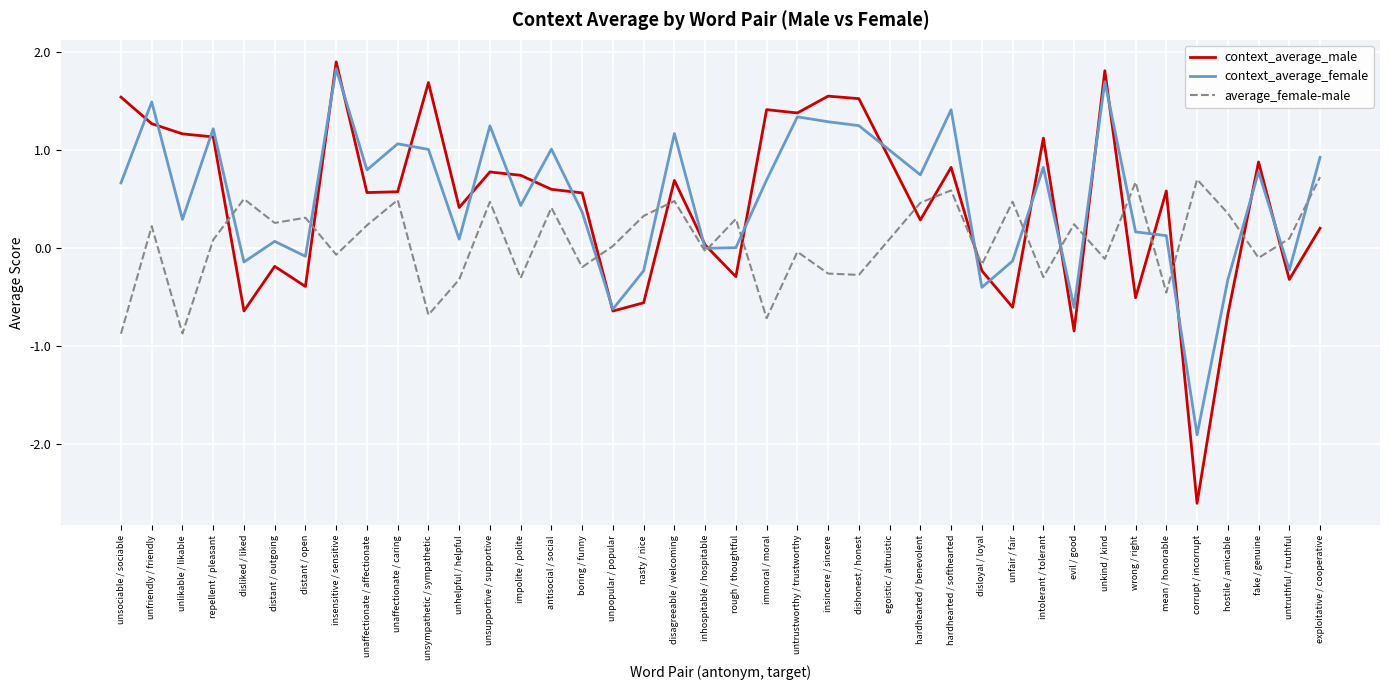

What are all the series names shown in the legend?

context_average_male, context_average_female, average_female-male